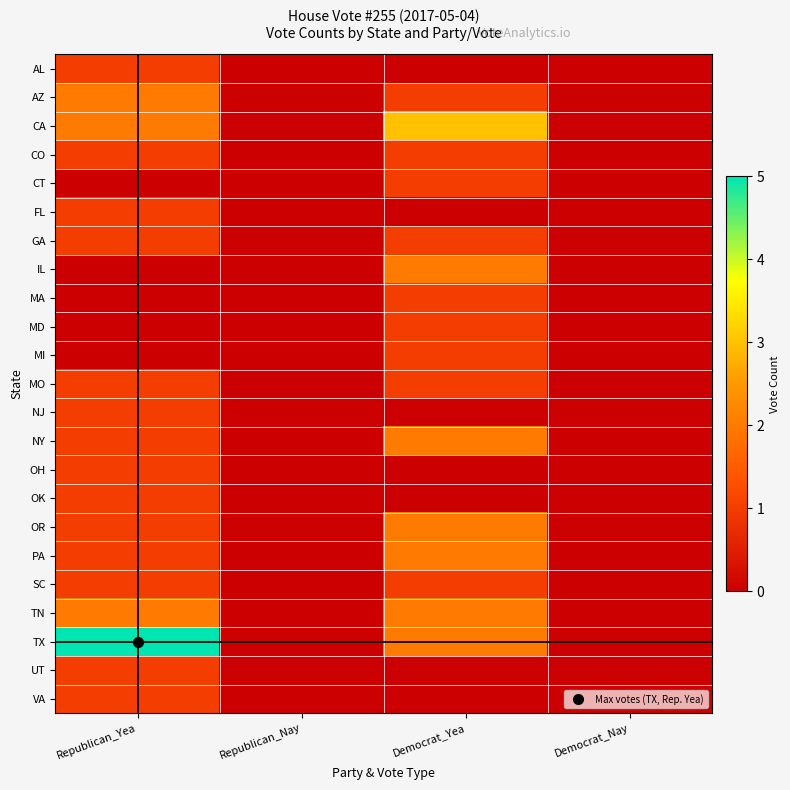

Which series has the largest total across all categories?

TX